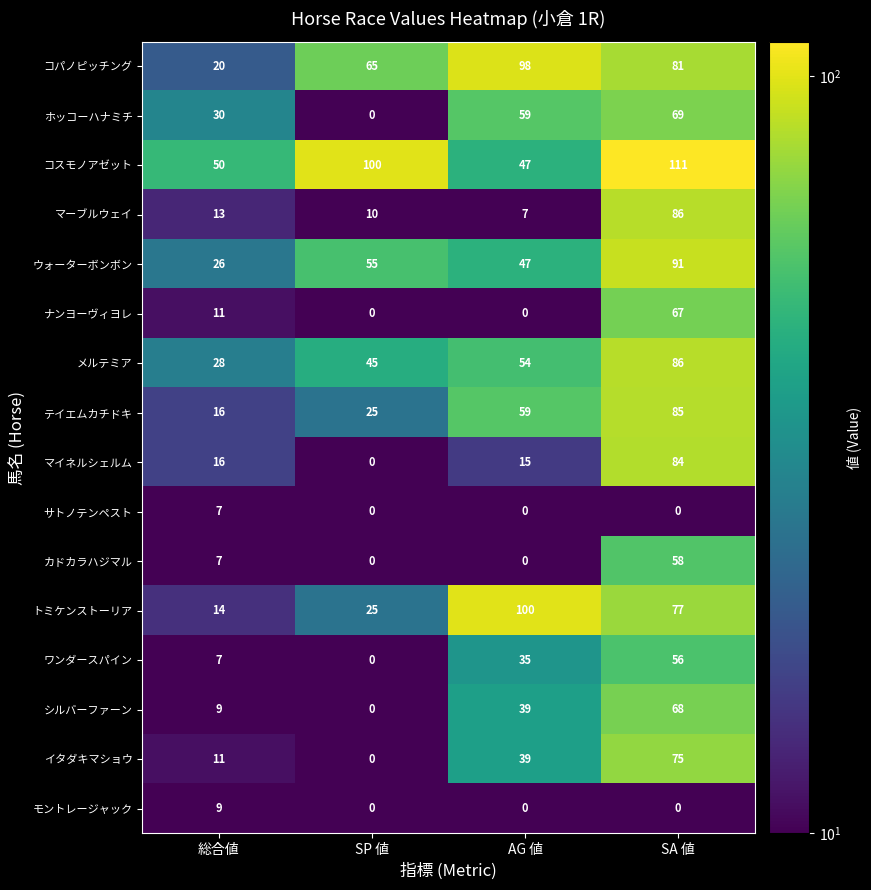

How many series are shown in this chart?

16